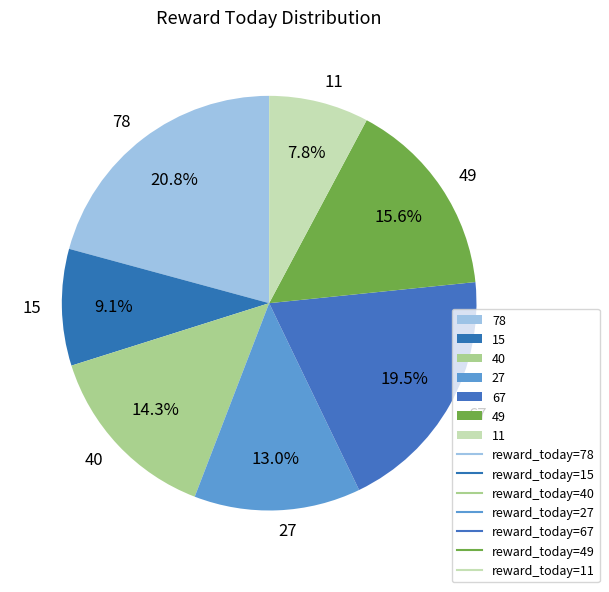

Which category has the smallest portion of the pie?

11